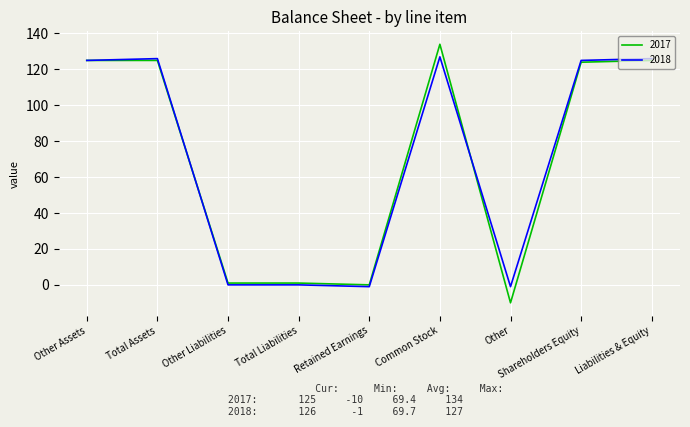

True or false: 2017 has a value of 125 at Total Assets.

True